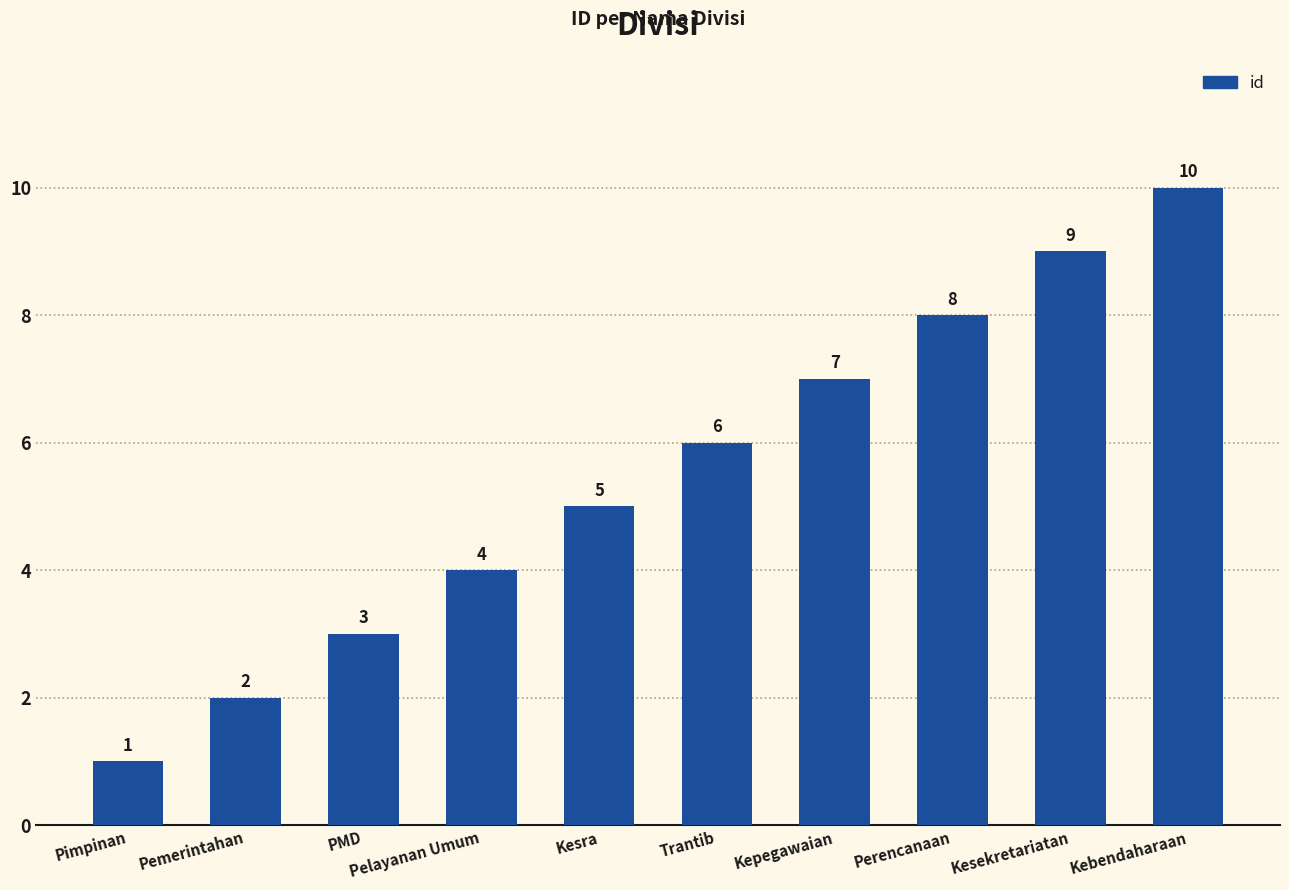

Between Pimpinan and Pemerintahan, which is larger?

Pemerintahan